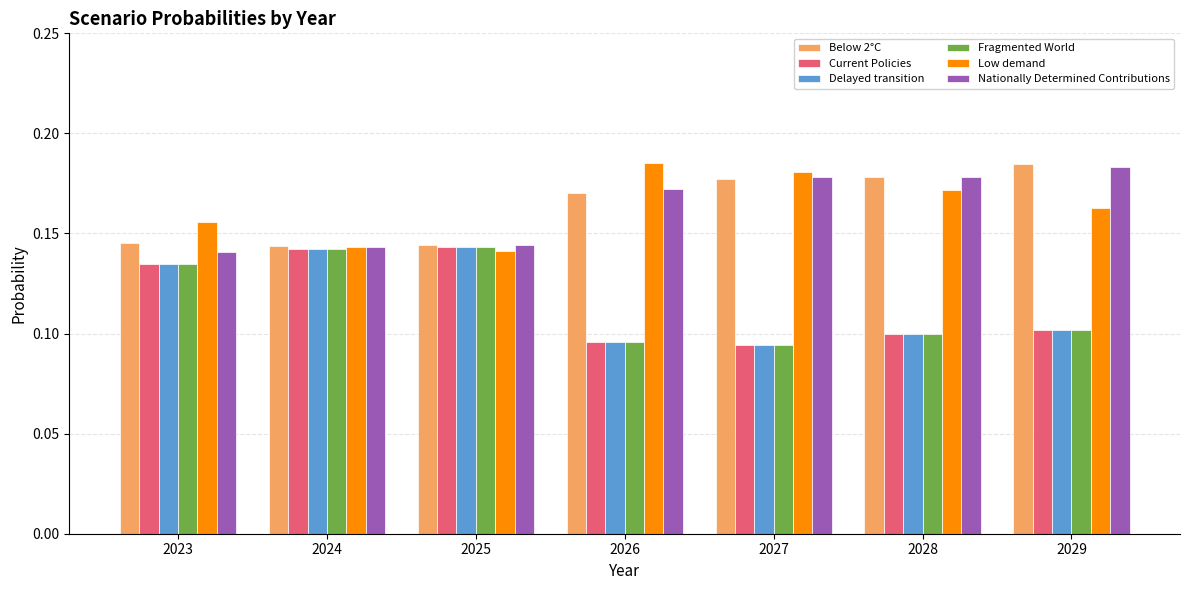

Which series has the largest range (max minus min)?

Fragmented World